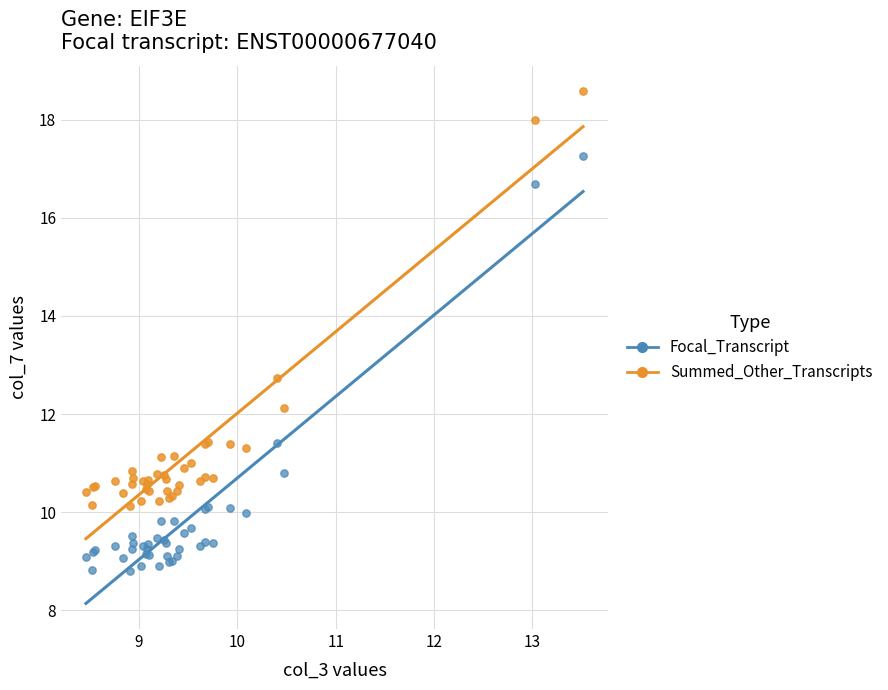

In the Summed_Other_Transcripts series, what Y value is closest to 14?

12.7